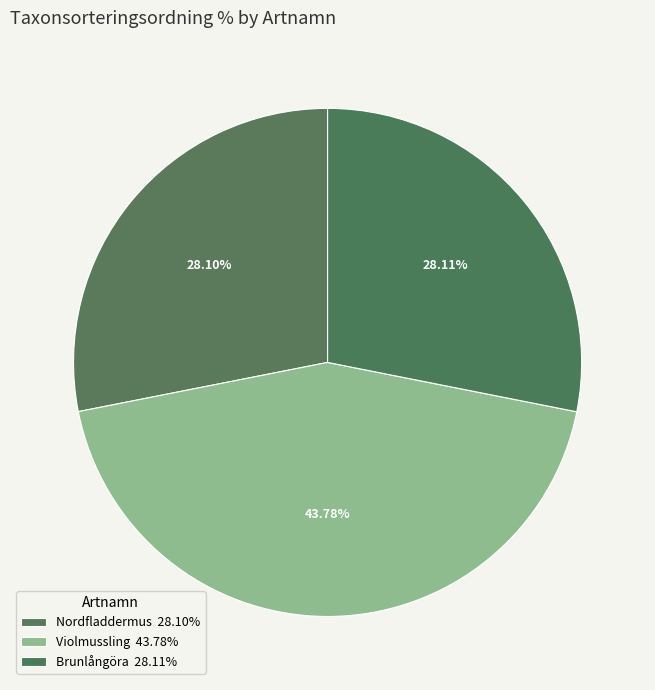

Rank the categories by value from lowest to highest.

Nordfladdermus, Brunlångöra, Violmussling